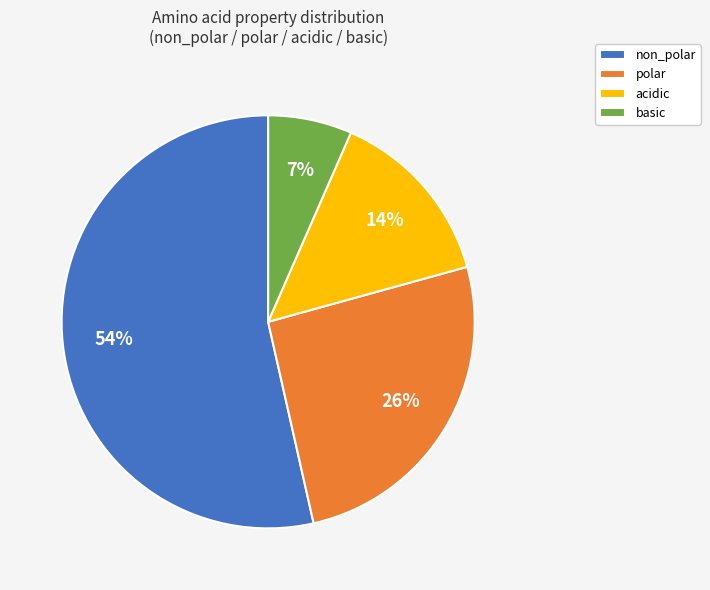

Approximately how many times larger is the value at acidic compared to non_polar?

0.3